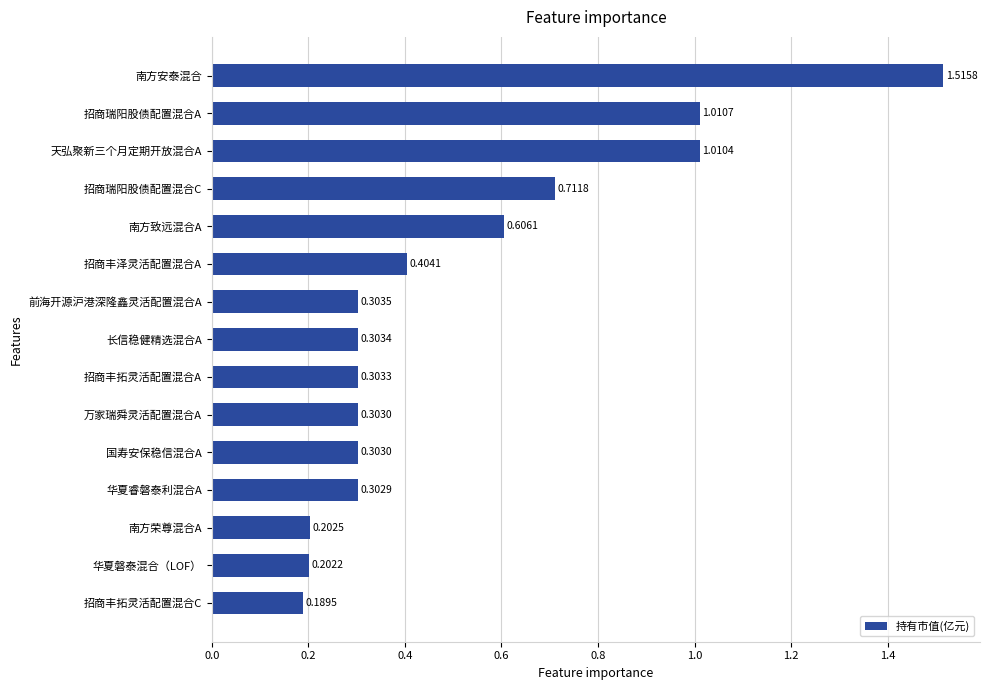

How many series are shown in this chart?

1